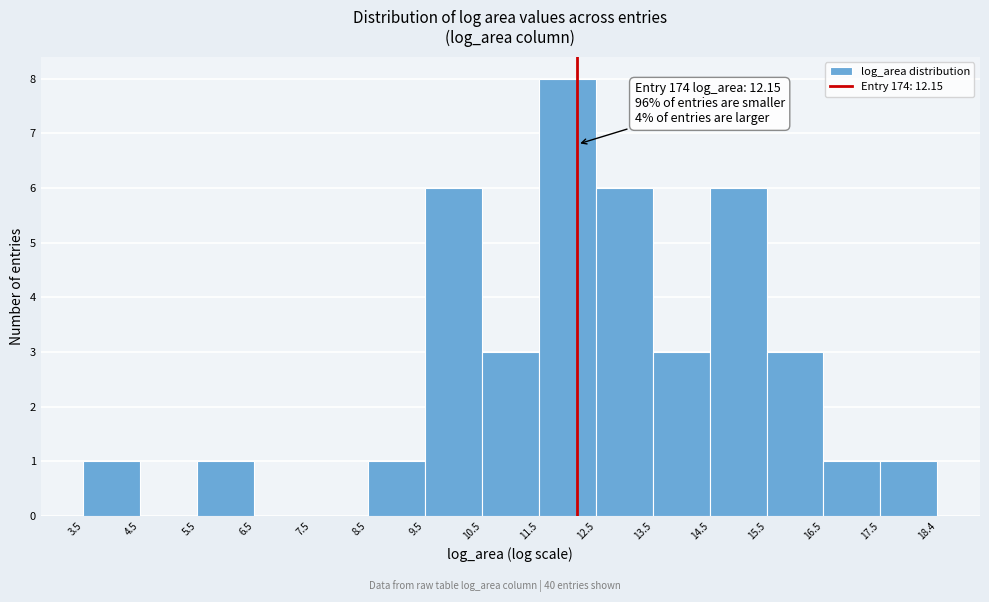

Which range on the x-axis has the tallest bar?

11.5 to 12.5